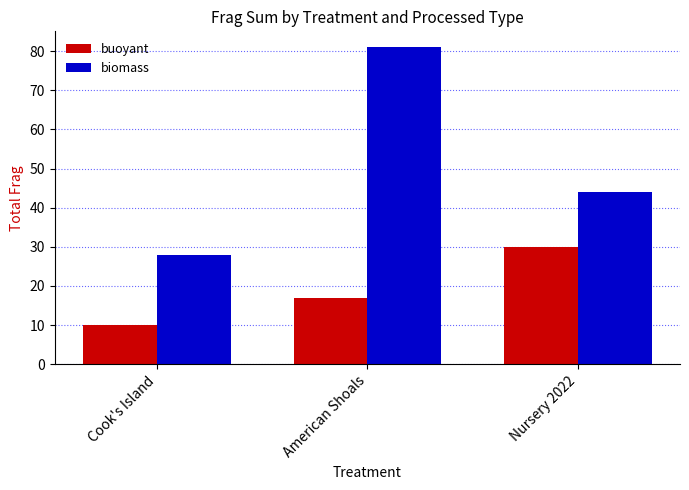

What is the label of the 1st bar from the left?

Cook's Island